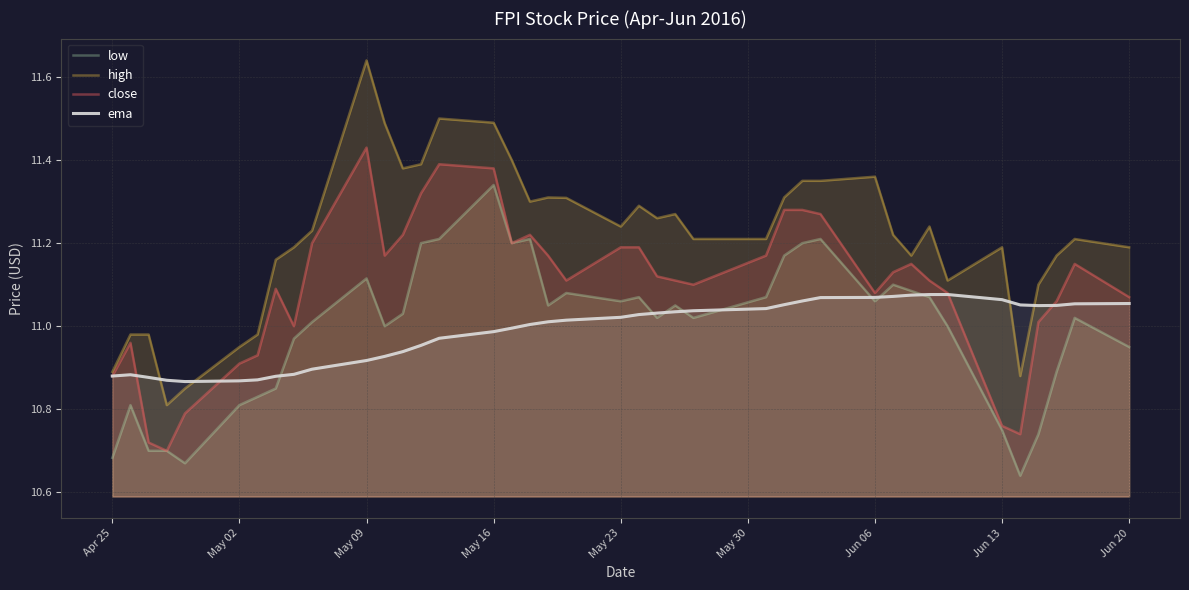

True or false: high and low cross at least once.

False